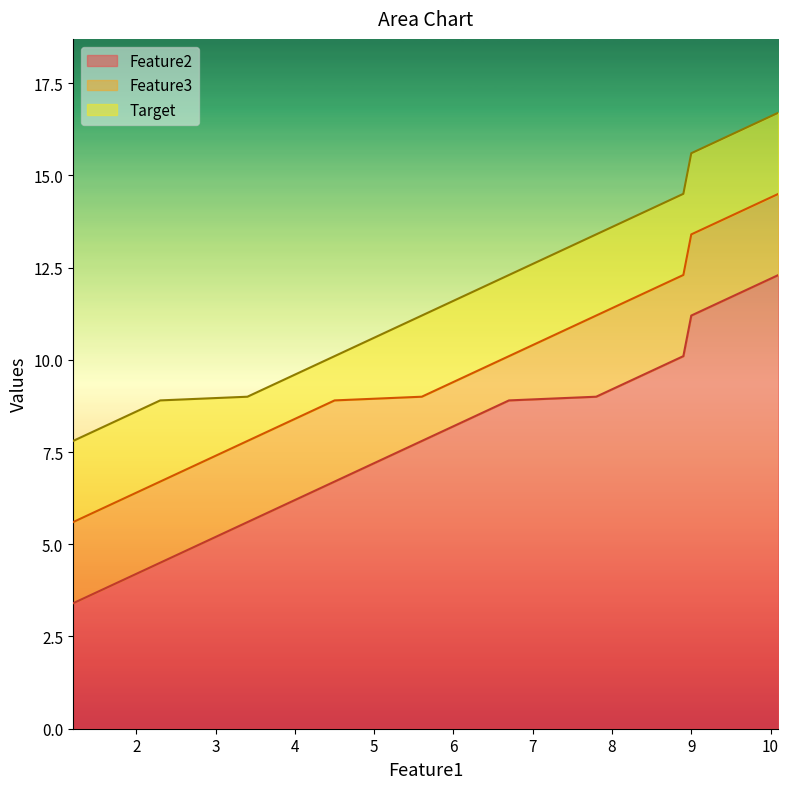

Reading right to left, what are all the values shown in this chart?

Feature2: 10.1=12.3	9.0=11.2	8.9=10.1	7.8=9.0	6.7=8.9	5.6=7.8	4.5=6.7	3.4=5.6	2.3=4.5	1.2=3.4
Feature3: 10.1=14.5	9.0=13.4	8.9=12.3	7.8=11.2	6.7=10.1	5.6=9.0	4.5=8.9	3.4=7.8	2.3=6.7	1.2=5.6
Target: 10.1=16.7	9.0=15.6	8.9=14.5	7.8=13.4	6.7=12.3	5.6=11.2	4.5=10.1	3.4=9.0	2.3=8.9	1.2=7.8